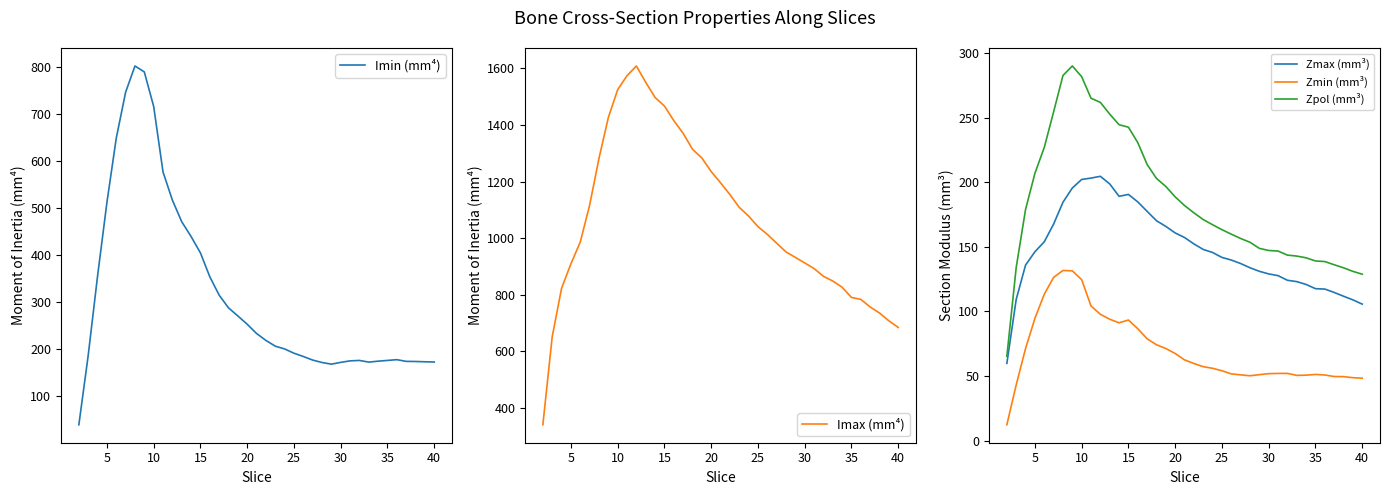

What is the lowest value of the Imin (mm⁴) series?

39.6